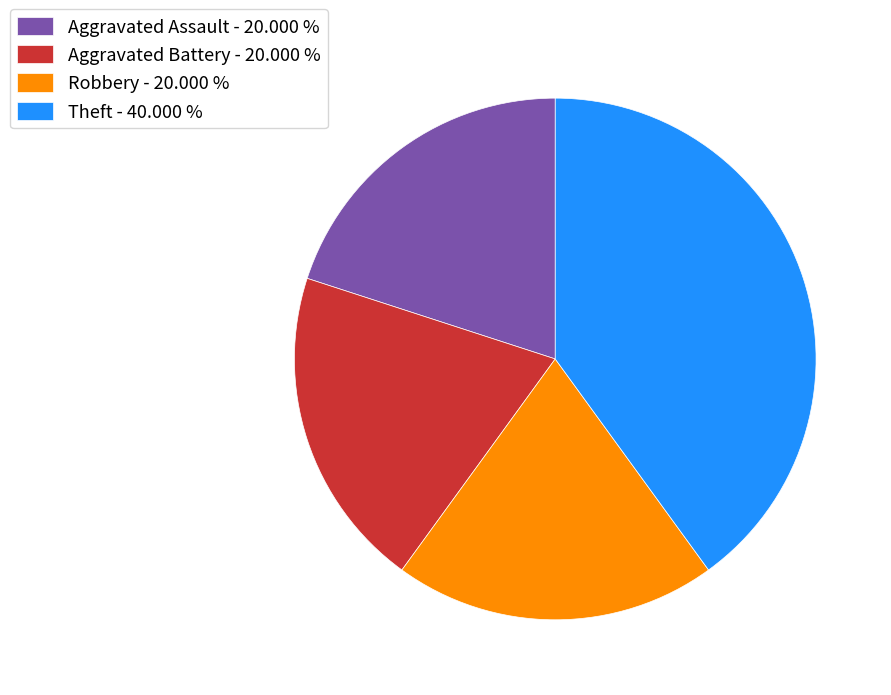

The Aggravated Assault slice represents 28% of the pie. True or false?

False